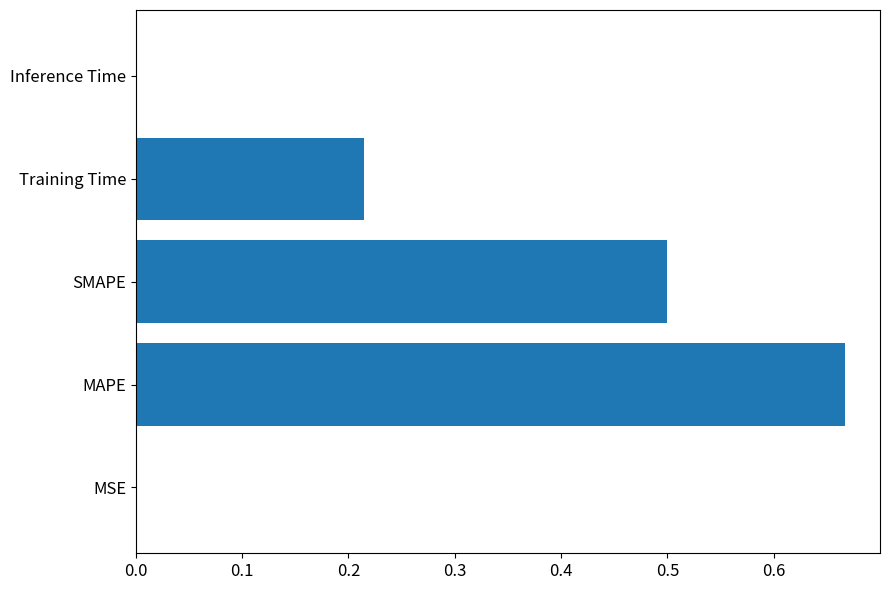

Is it true that the value at SMAPE is 0.5?

True